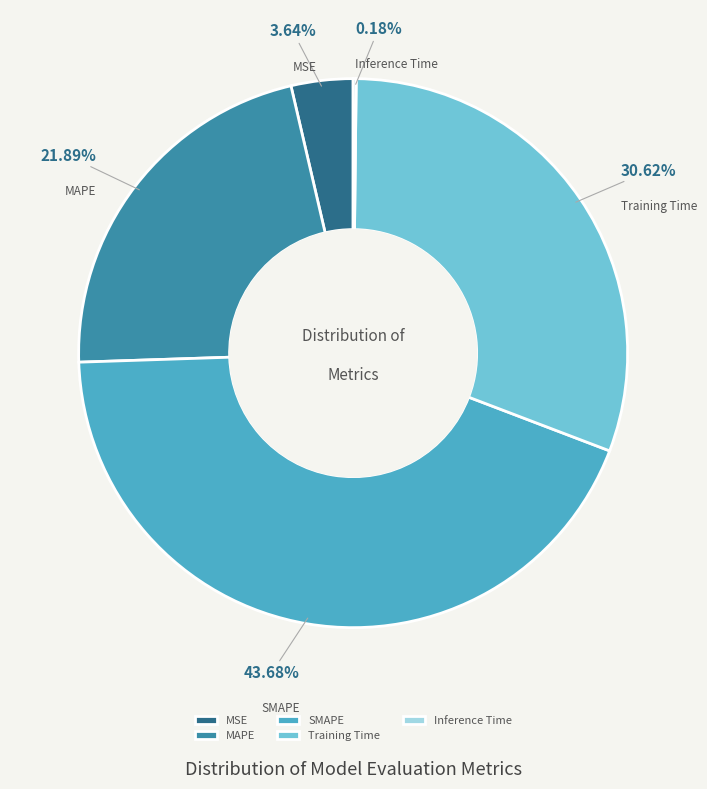

Is there any slice that represents more than half of the pie?

No